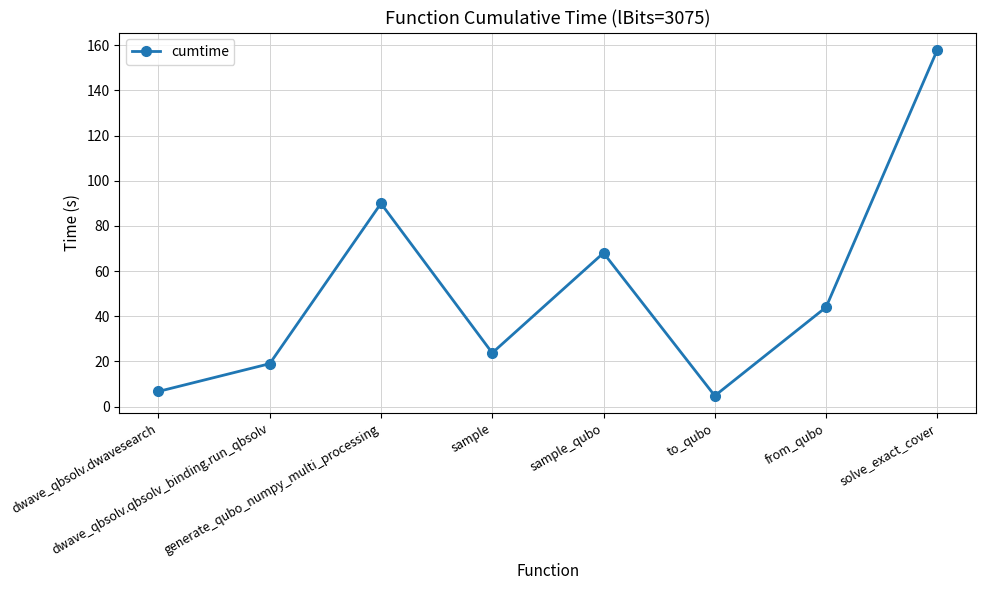

What is the change in value from to_qubo to from_qubo?

+39.2